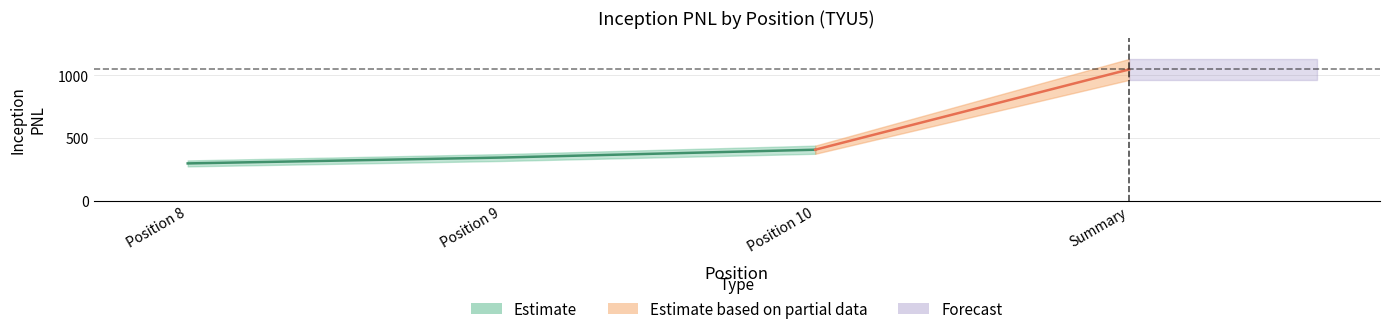

Is it true that the value at Summary is 1768.3?

False